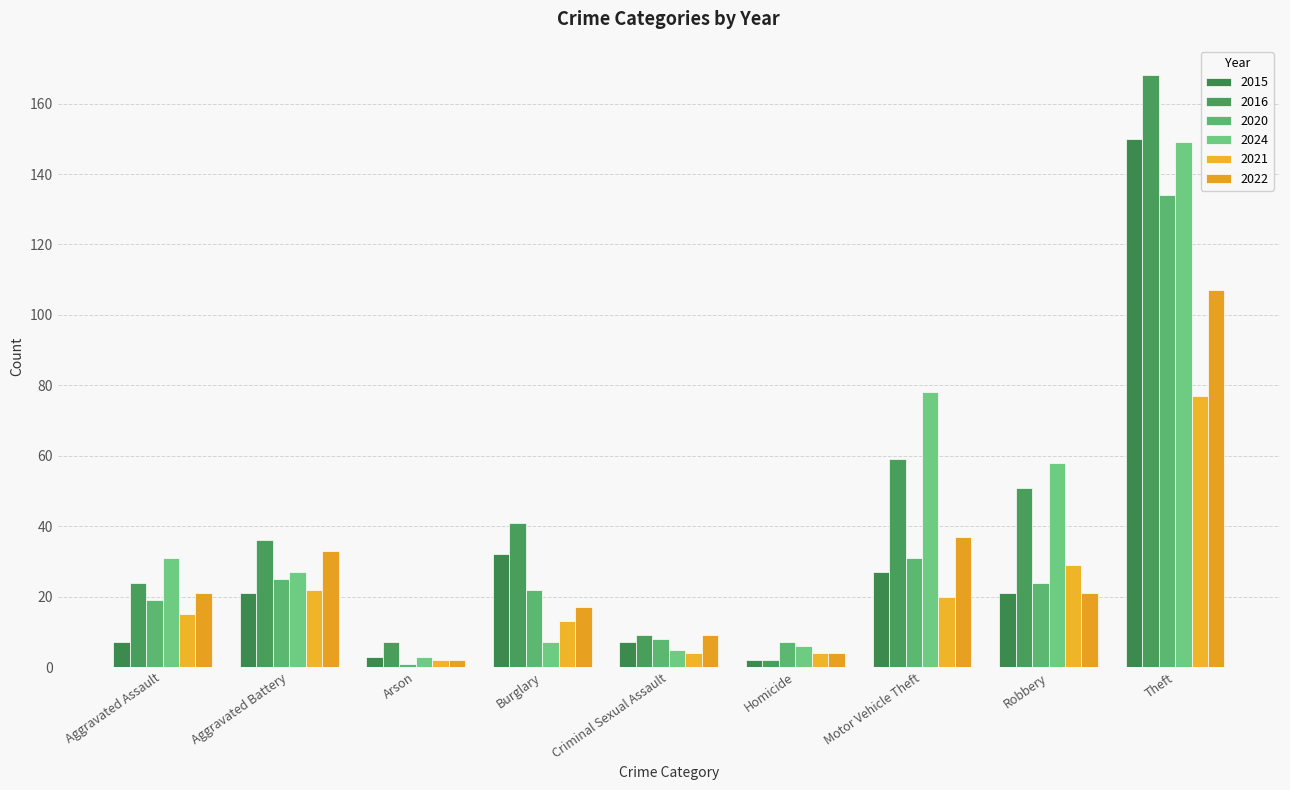

What are all the series names shown in the legend?

2015, 2016, 2020, 2024, 2021, 2022